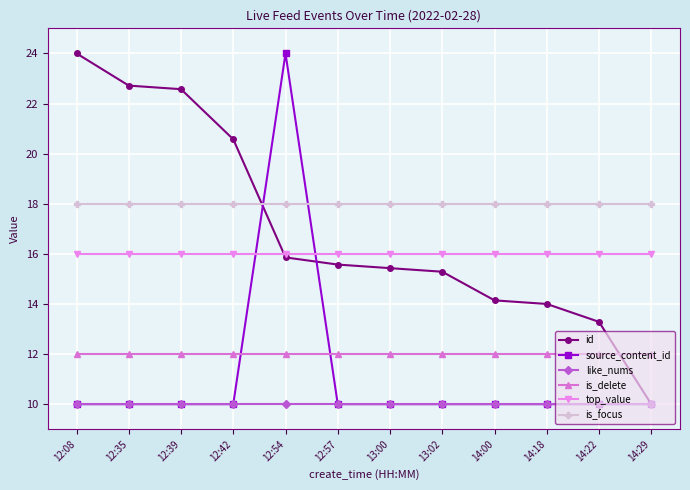

What is the value of the source_content_id point at the 3rd from the left?

10.0